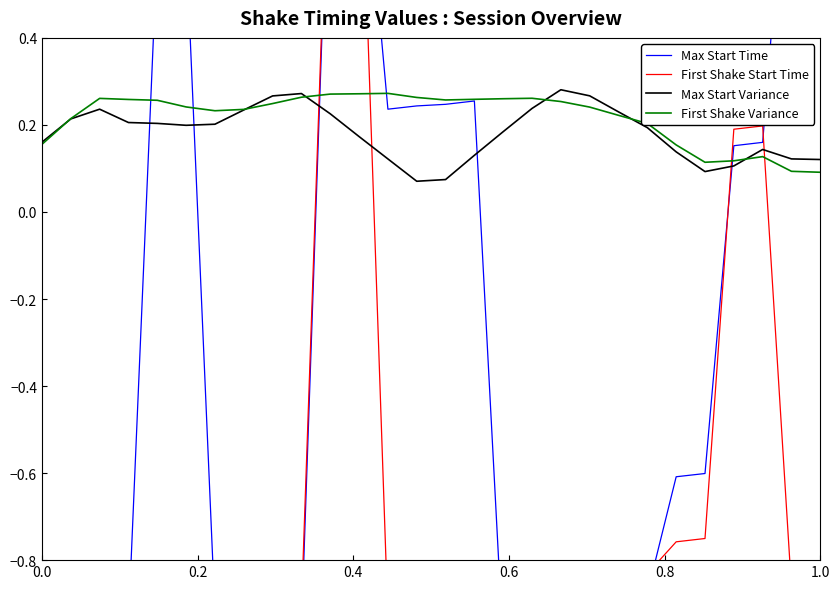

The value of First Shake Variance at 0.0 is 0.1. True or false?

False